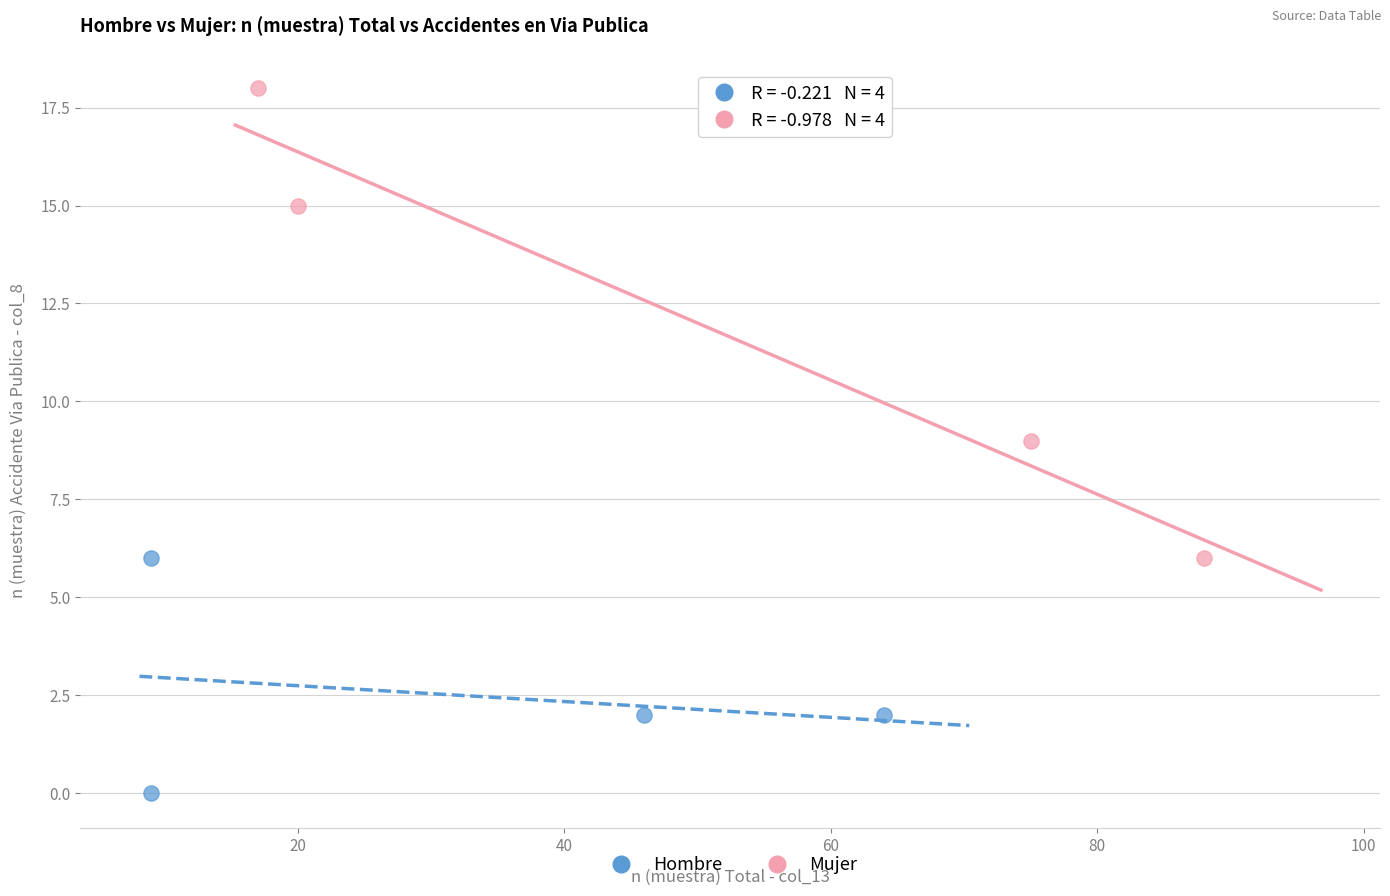

Which series reaches the minimum Y coordinate?

Hombre